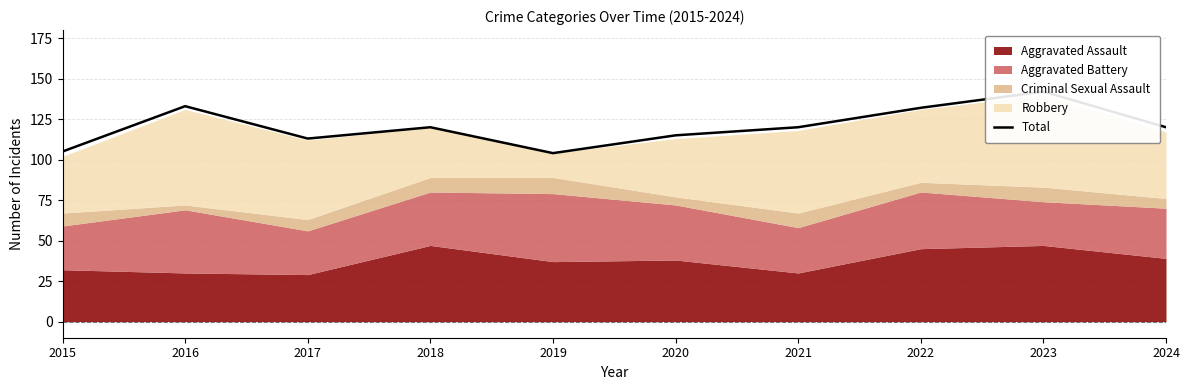

What is the greatest value displayed?

142